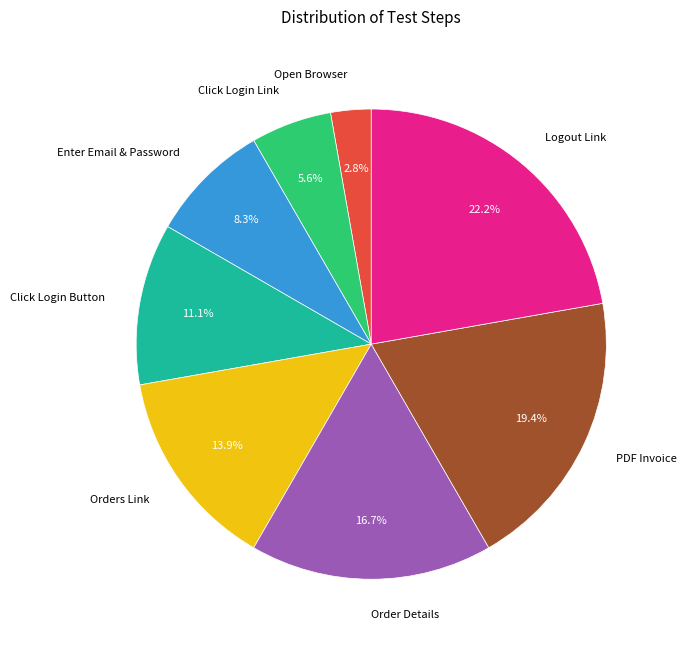

Which has a higher value, Order Details or Click Login Button?

Order Details